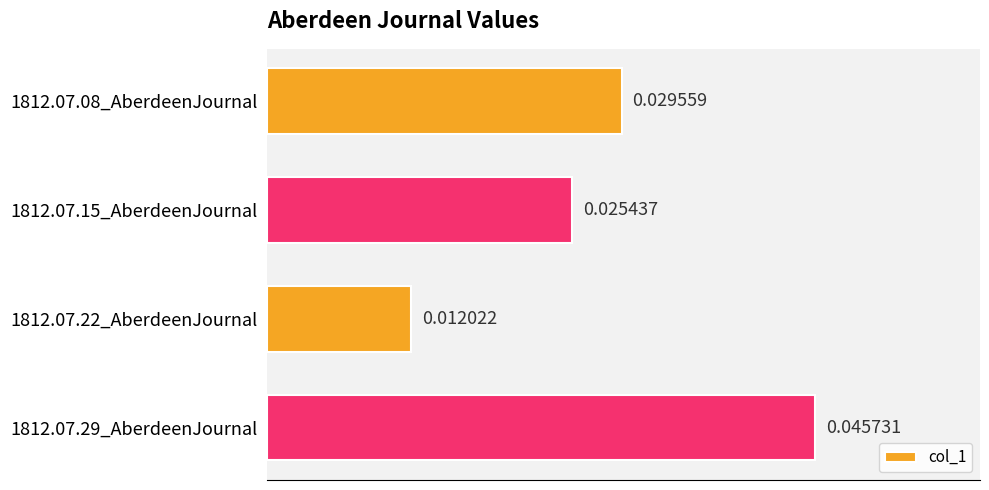

How many bars are there in total?

4